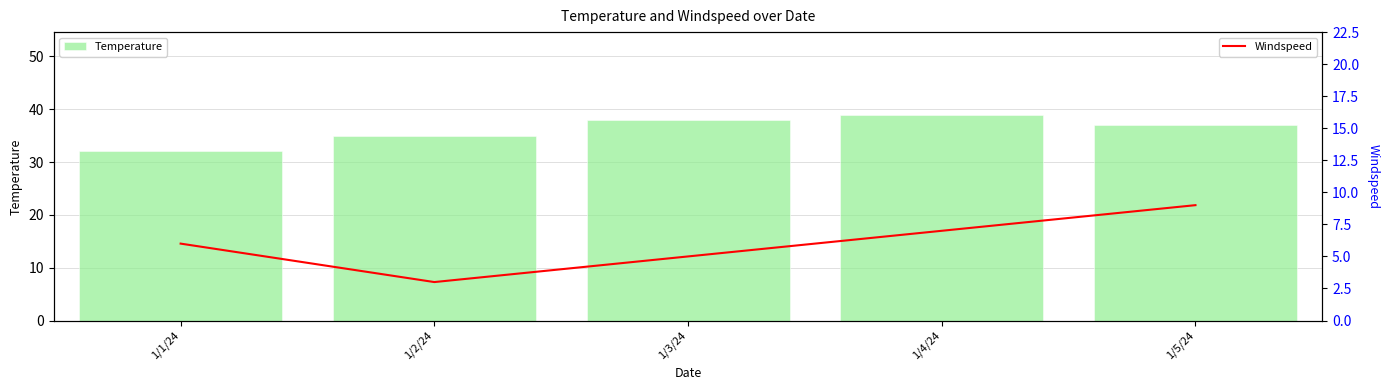

At which label is Windspeed closest to 6?

1/1/24